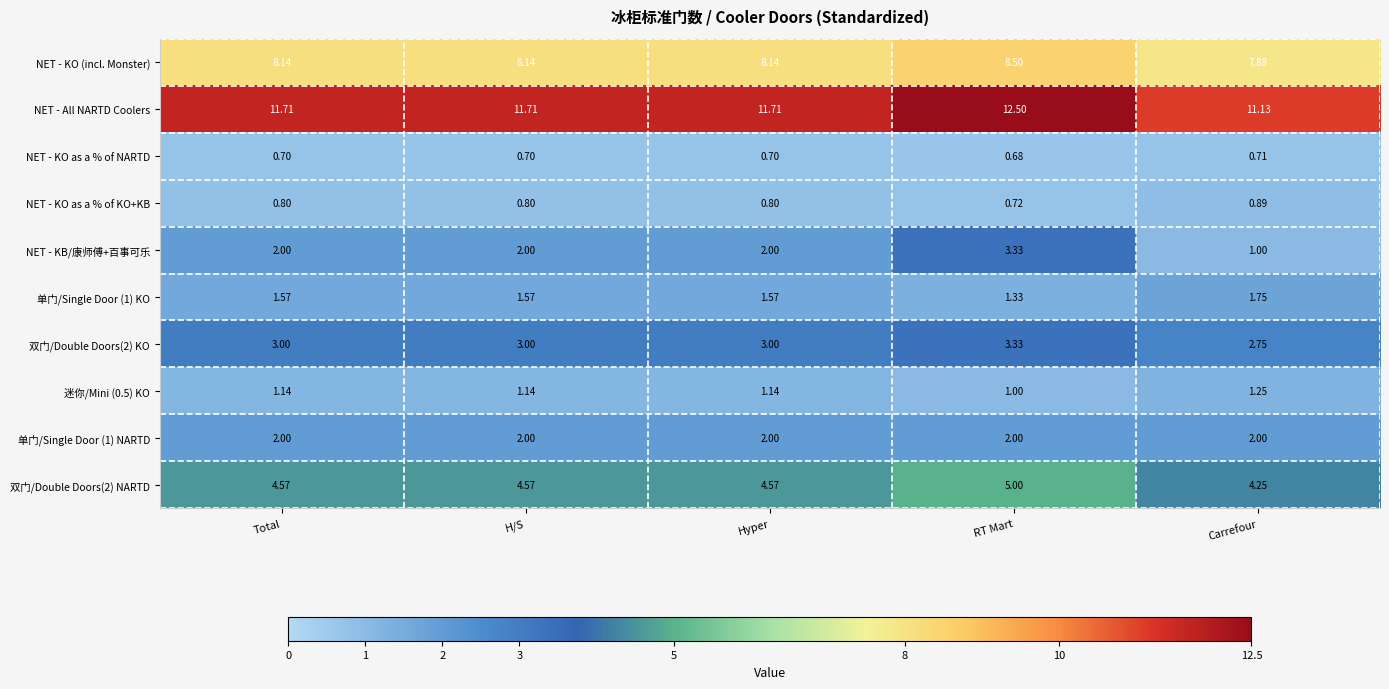

Which category has the highest value in the 双门/Double Doors(2) NARTD series?

RT Mart